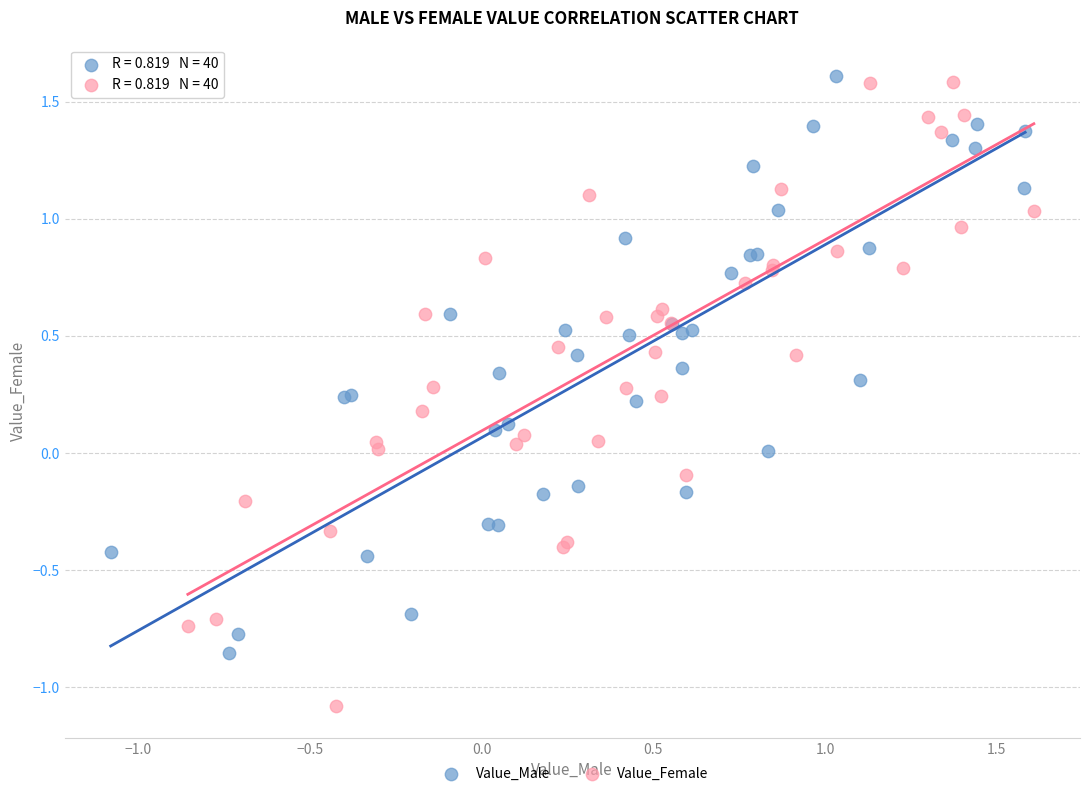

Which series reaches the minimum Y coordinate?

Value_Female